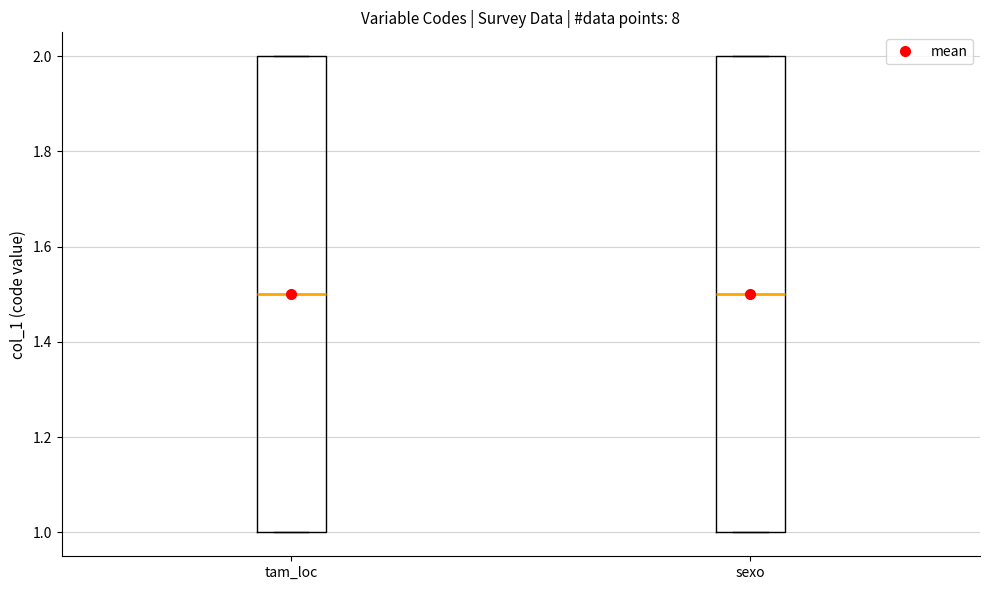

Reading left to right, read every box against the y-axis: the position of its median line, the range the box covers, and the ends of its whiskers. The values are not printed on the chart, so give them approximately, as read against the axis.

tam_loc: median 1.5, box 1.0 to 2.0, whiskers 1.0 to 2.0
sexo: median 1.5, box 1.0 to 2.0, whiskers 1.0 to 2.0